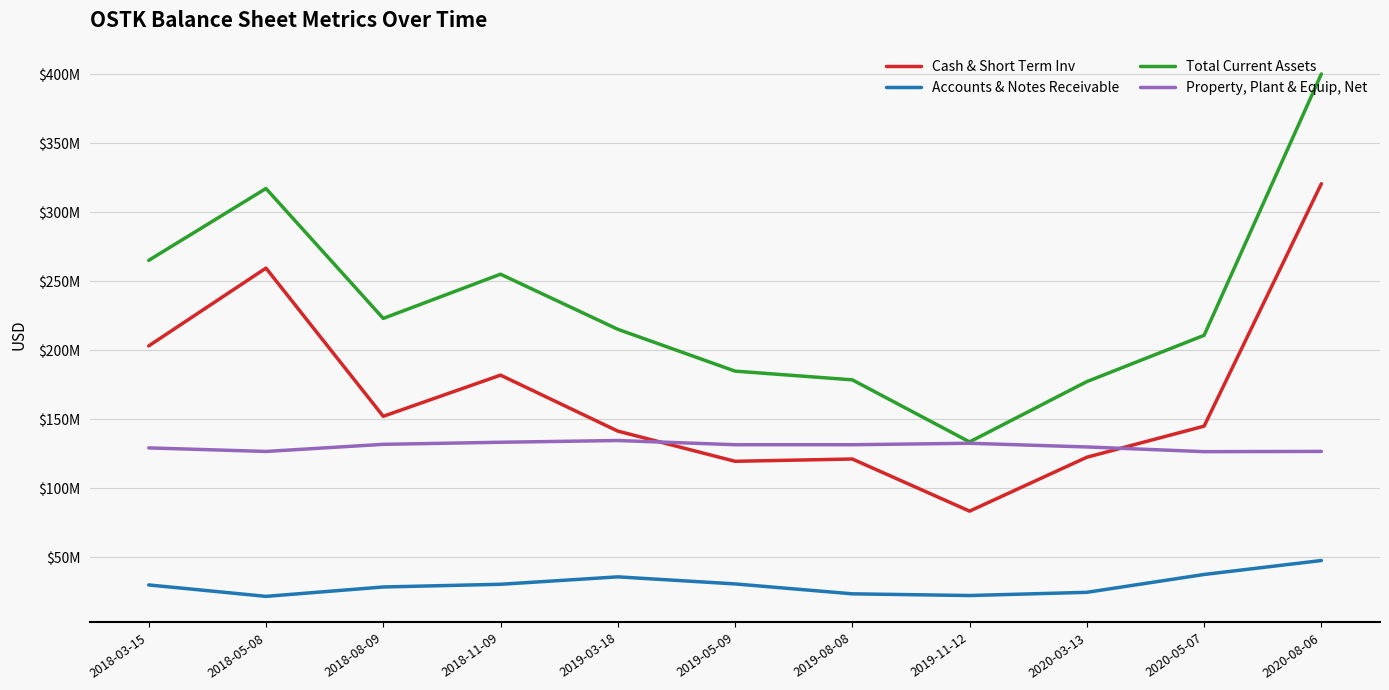

Which label corresponds to the smallest value in the chart?

2018-05-08